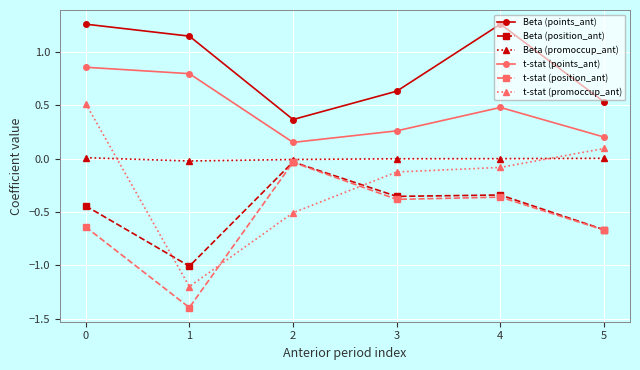

True or false: t-stat (promoccup_ant) has more than 2 interior local peaks.

False